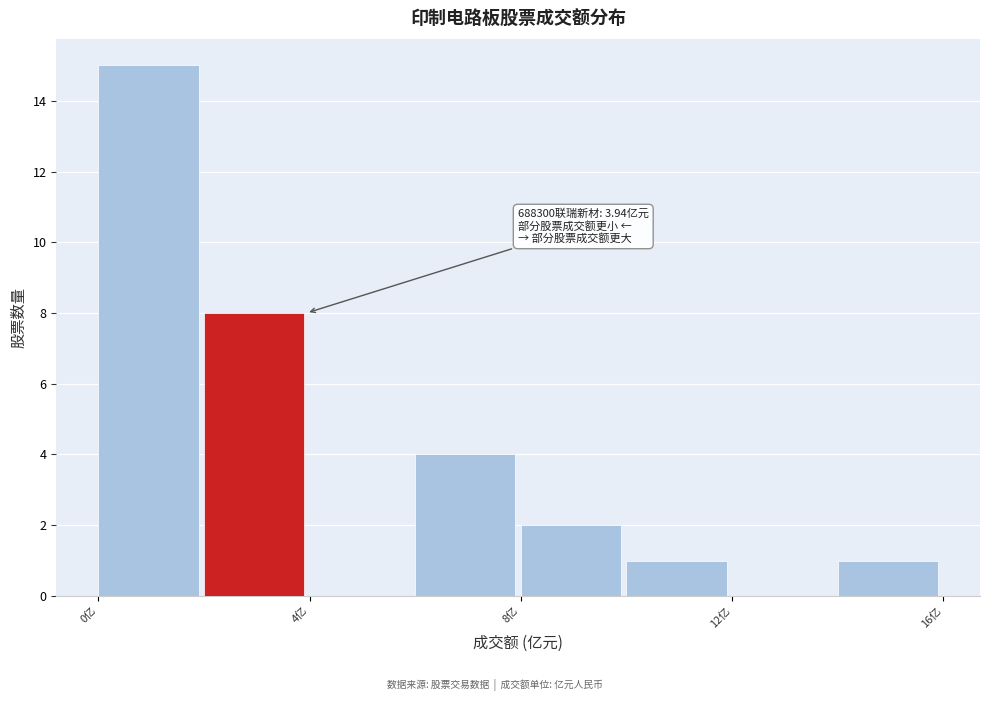

Over which range of the x-axis is the bar tallest?

0 to 2